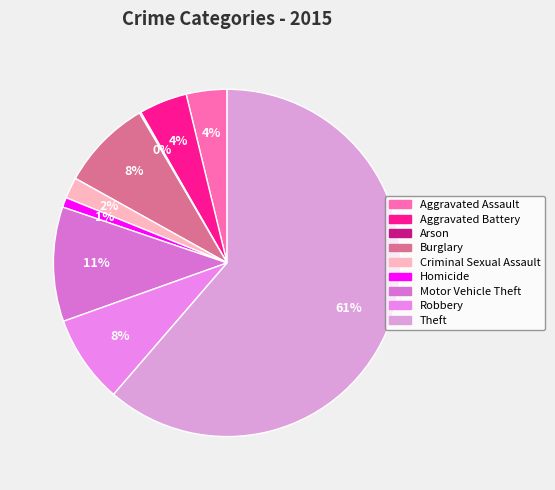

How many slices are in this pie chart?

9